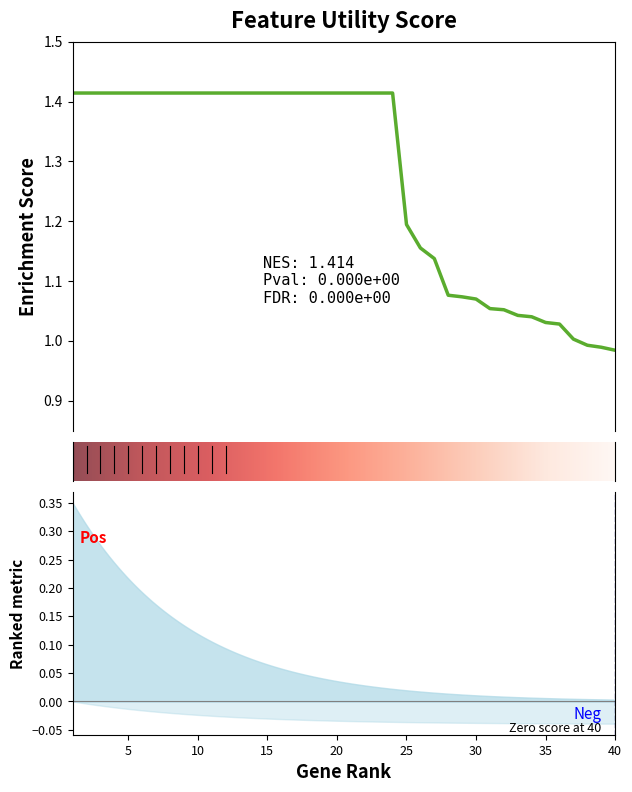

At which label does the data first exceed 1?

1